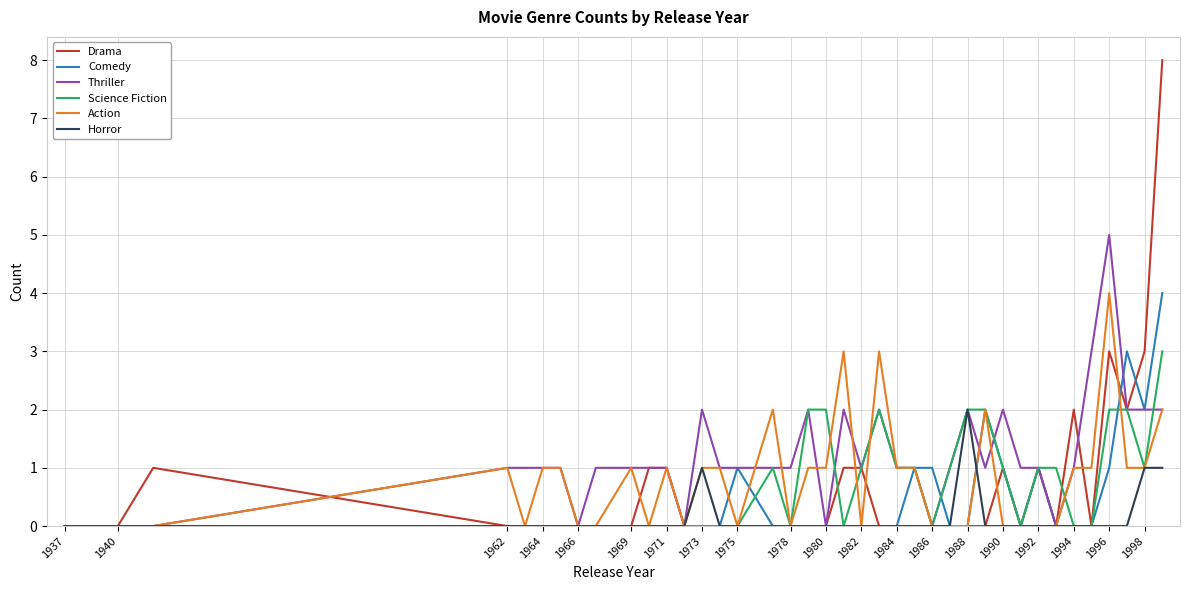

Which series has the largest total across all categories?

Thriller